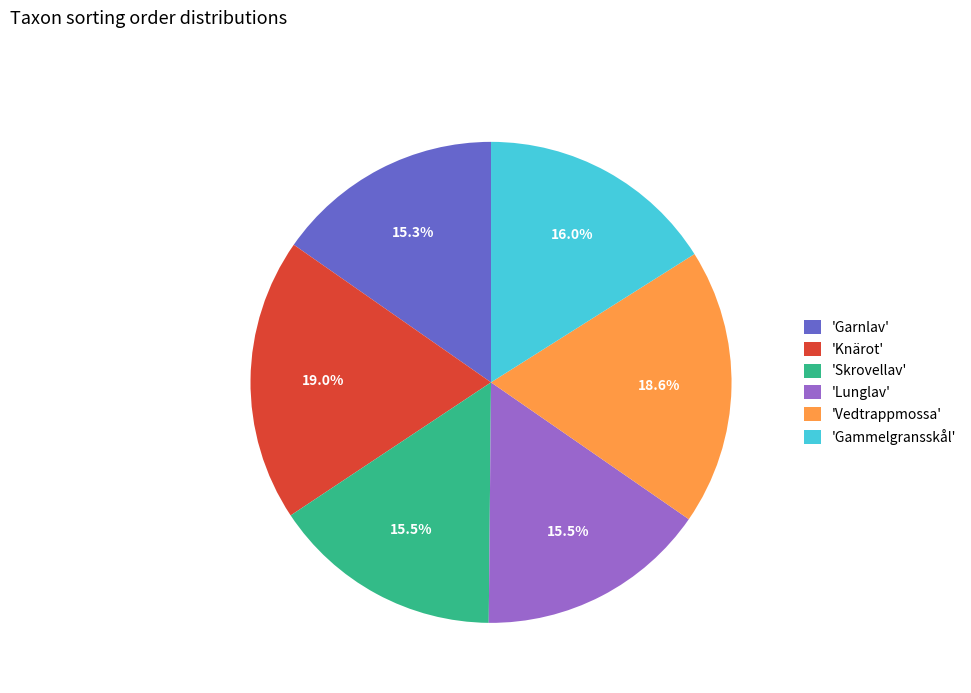

Is 'Garnlav' the majority of the pie?

No